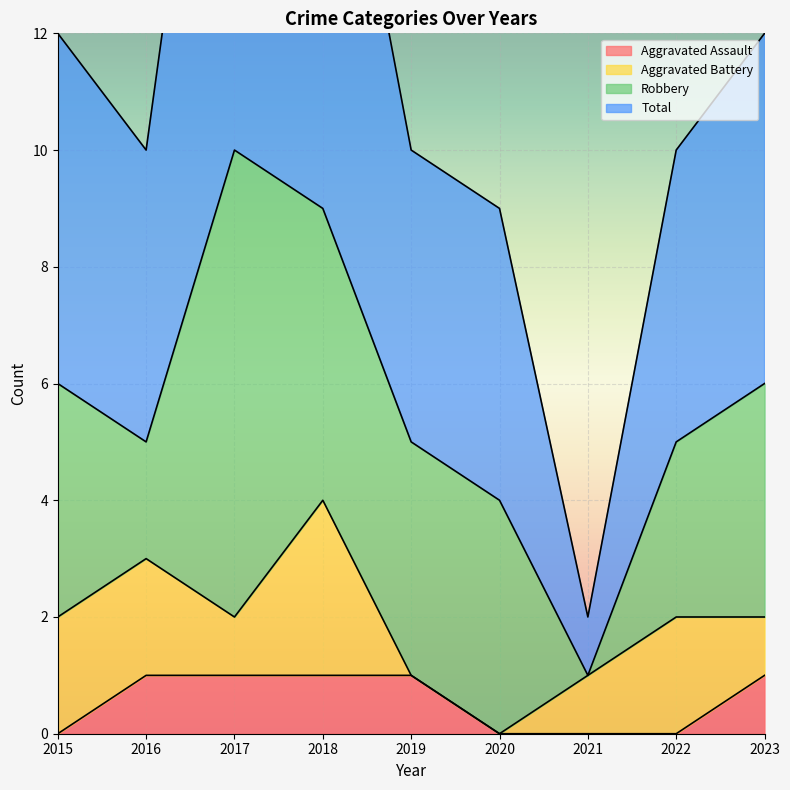

True or false: Aggravated Assault and Total intersect in this chart.

False